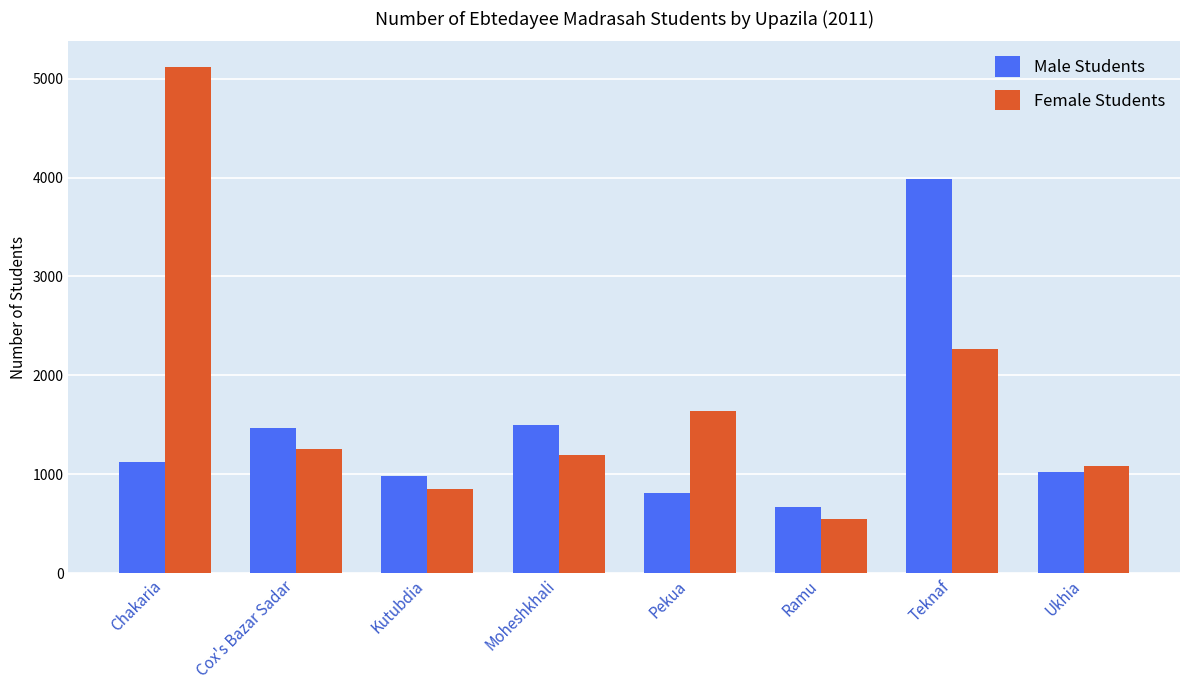

Where is Female Students nearest to the value 2832?

Teknaf